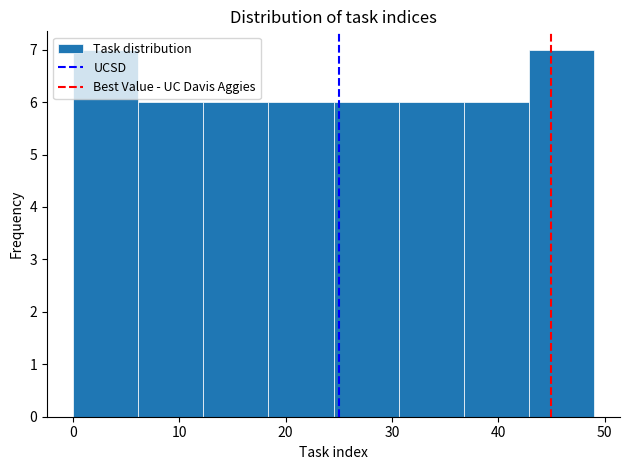

Reading left to right, transcribe this chart: for each bar, give the range it covers on the x-axis and its height. Neither the bar edges nor the heights are printed on the chart, so give them approximately, as read against the axes.

0 to 6: 7
6 to 12: 6
12 to 18: 6
18 to 25: 6
25 to 31: 6
31 to 37: 6
37 to 43: 6
43 to 49: 7